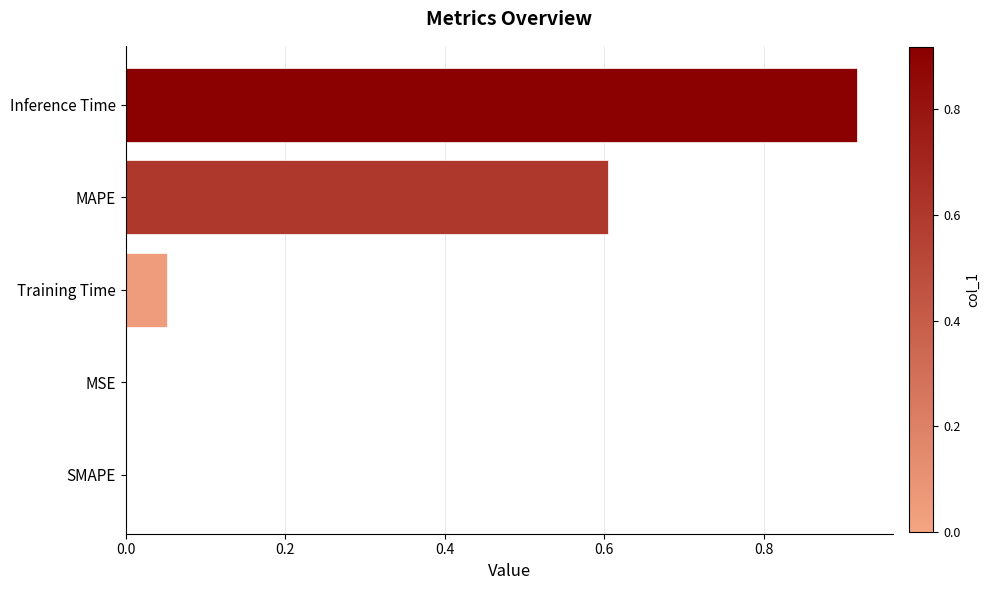

The value at MAPE is 0.6. True or false?

True